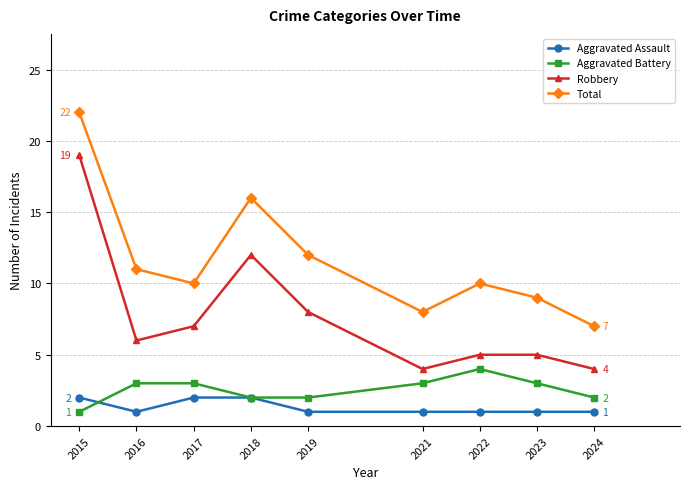

Is the value of Robbery at 2015 greater than the value of Aggravated Assault at 2018?

Yes